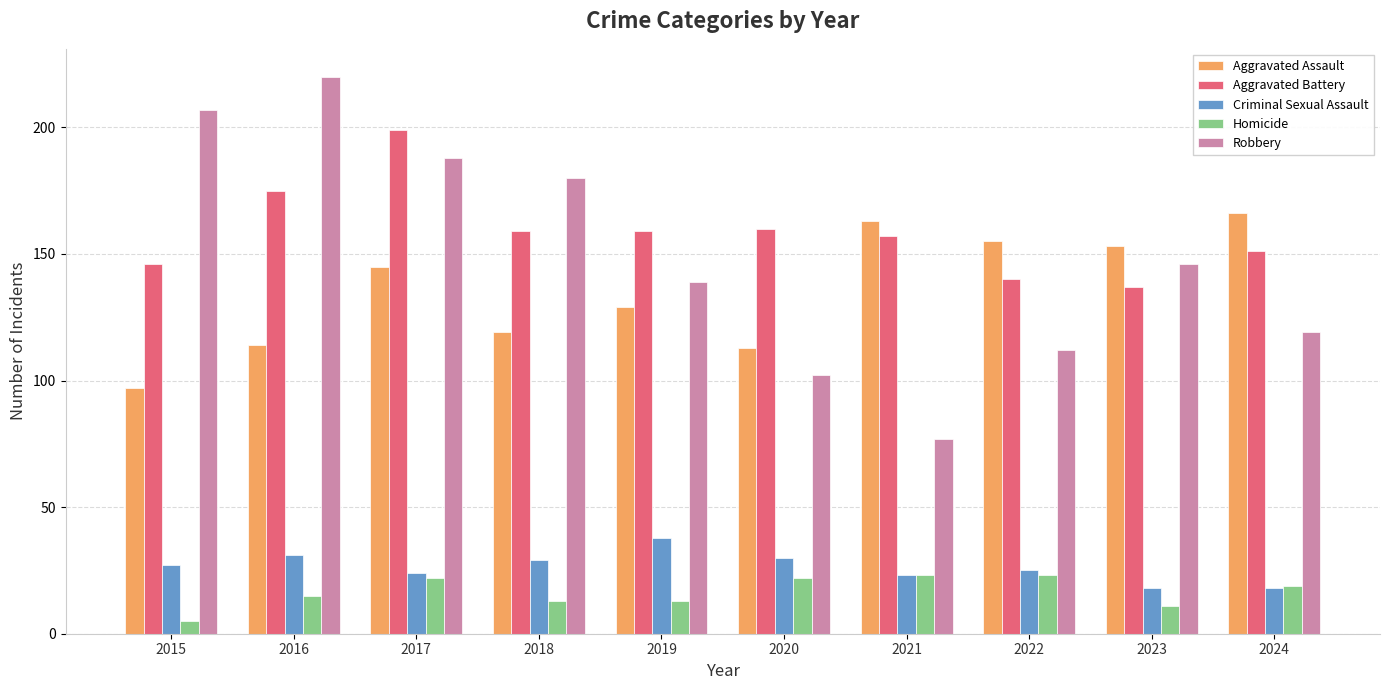

Does the chart contain any negative values?

No